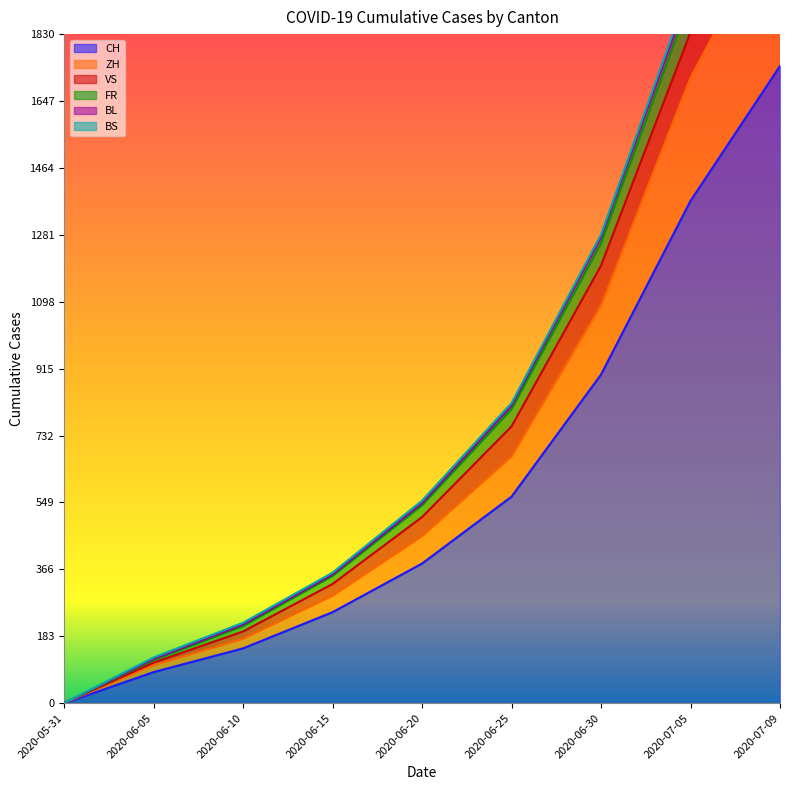

The value of CH at 2020-06-25 is 565. True or false?

True